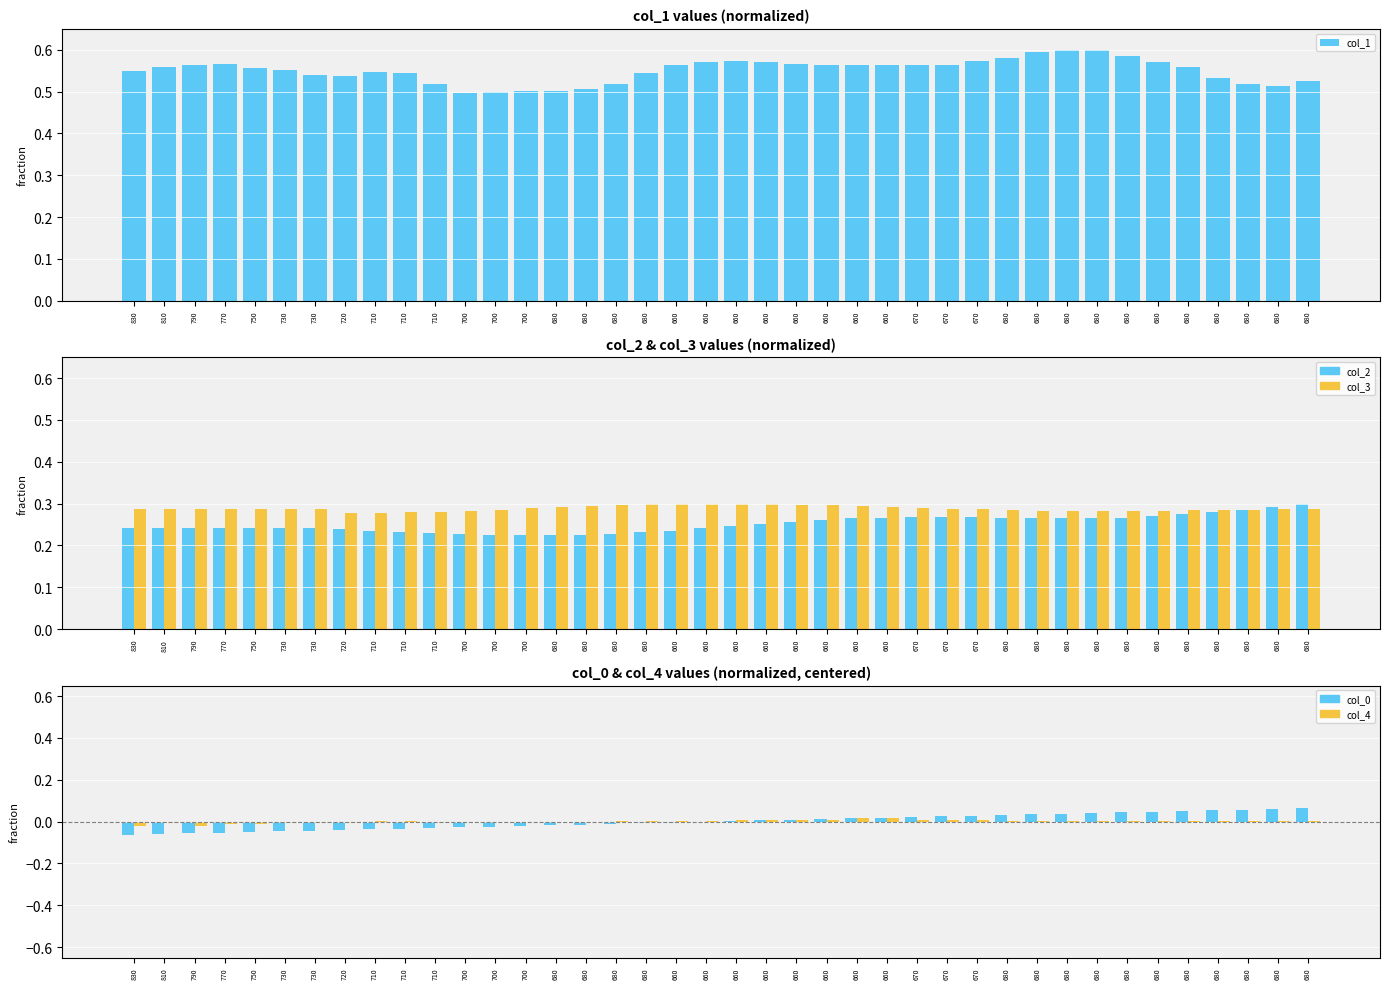

How many series are shown in this chart?

5